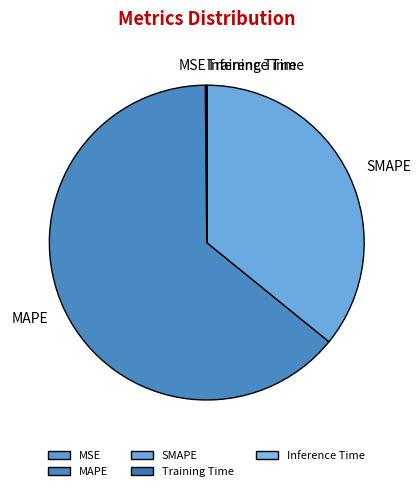

Is there any slice that represents more than half of the pie?

Yes